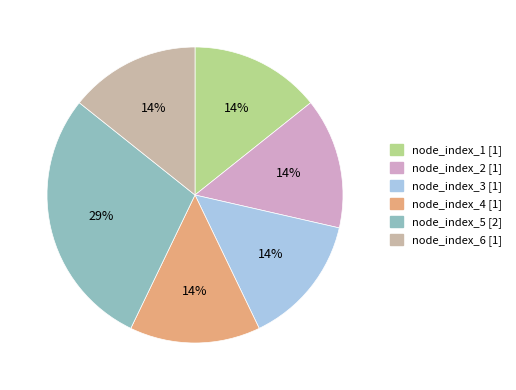

Does node_index_4 represent more than half of the total?

No